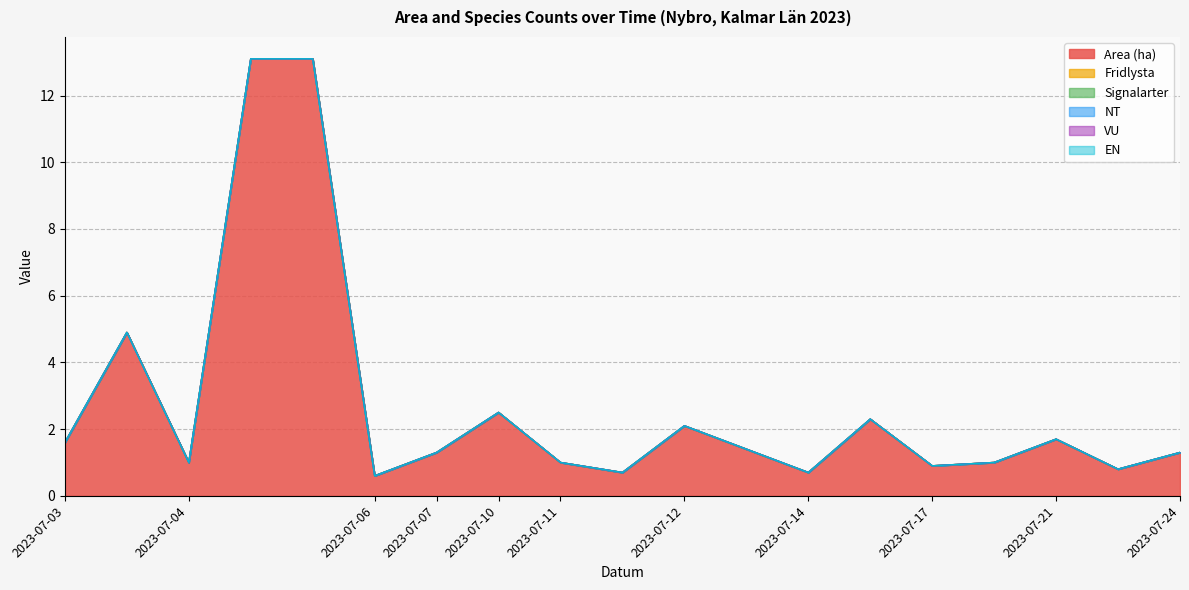

Reading left to right, list all the values displayed in this chart.

Area (ha): 1.6	4.9	1.0	13.1	13.1	0.6	1.3	2.5	1.0	0.7	2.1	1.4	0.7	2.3	0.9	1.0	1.7	0.8	1.3
Fridlysta: 0.0	0.0	0.0	0.0	0.0	0.0	0.0	0.0	0.0	0.0	0.0	0.0	0.0	0.0	0.0	0.0	0.0	0.0	0.0
Signalarter: 0.0	0.0	0.0	0.0	0.0	0.0	0.0	0.0	0.0	0.0	0.0	0.0	0.0	0.0	0.0	0.0	0.0	0.0	0.0
NT: 0.0	0.0	0.0	0.0	0.0	0.0	0.0	0.0	0.0	0.0	0.0	0.0	0.0	0.0	0.0	0.0	0.0	0.0	0.0
VU: 0.0	0.0	0.0	0.0	0.0	0.0	0.0	0.0	0.0	0.0	0.0	0.0	0.0	0.0	0.0	0.0	0.0	0.0	0.0
EN: 0.0	0.0	0.0	0.0	0.0	0.0	0.0	0.0	0.0	0.0	0.0	0.0	0.0	0.0	0.0	0.0	0.0	0.0	0.0